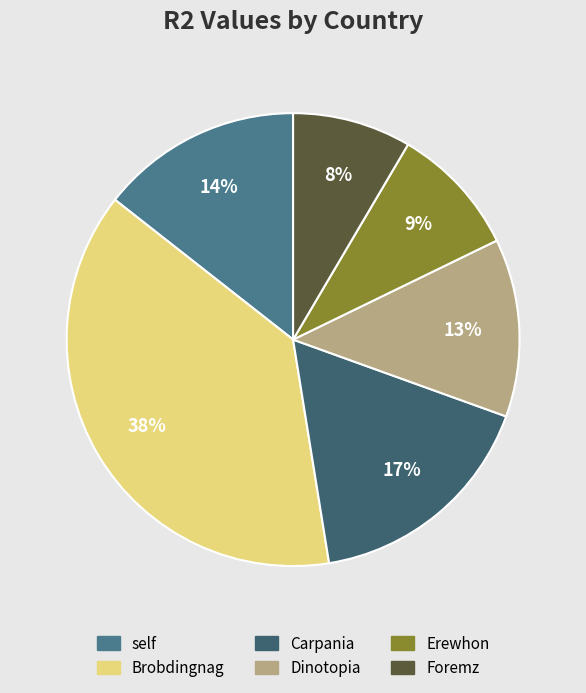

To the nearest percent, what percentage of the pie is Brobdingnag?

38%